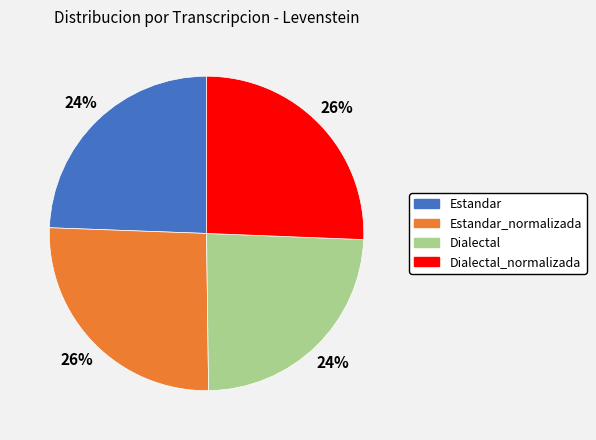

Is there a majority slice in this chart?

No